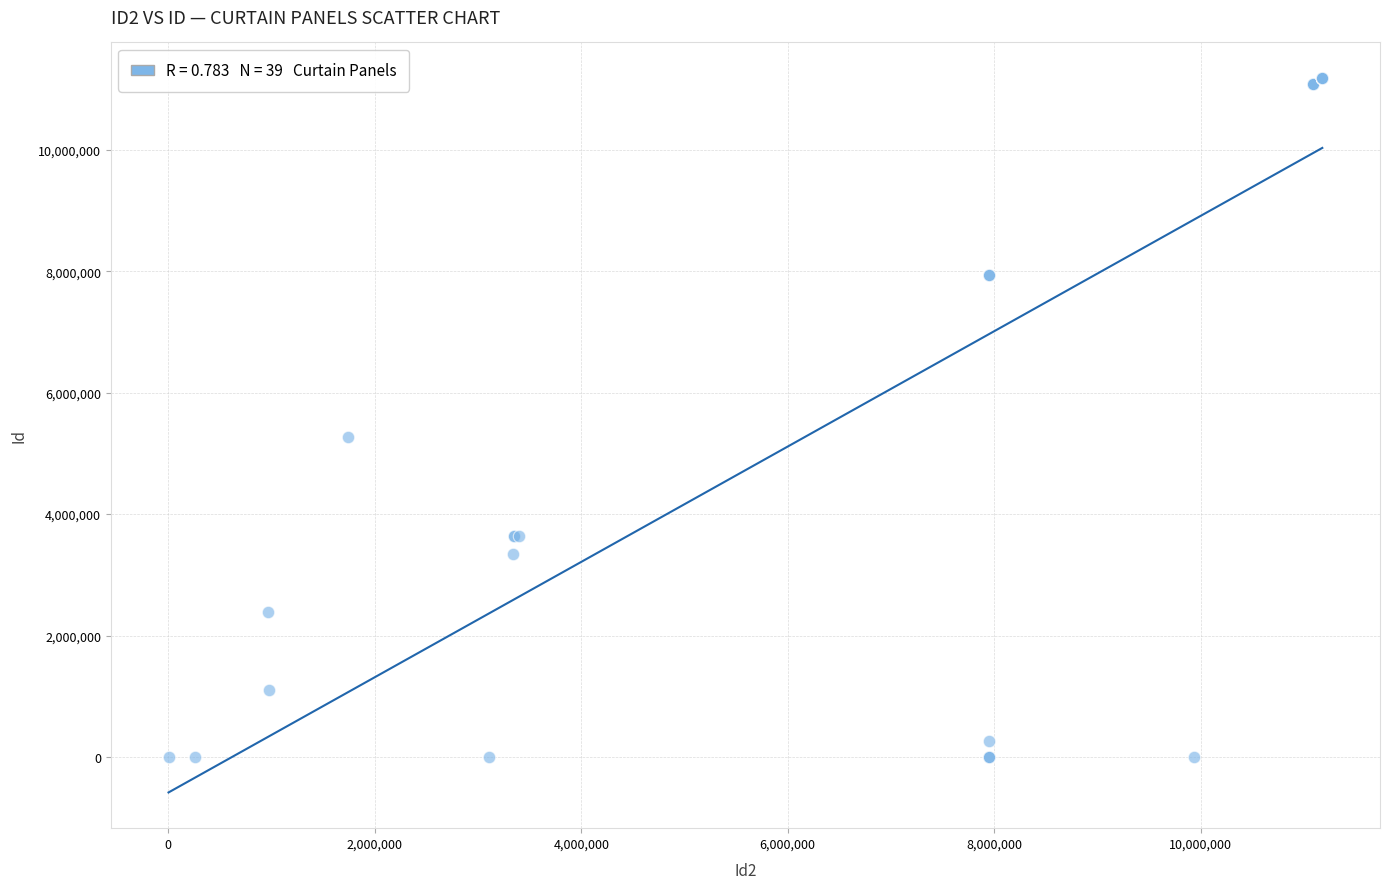

What Y value in the scatter plot is closest to 5589984?

5264181